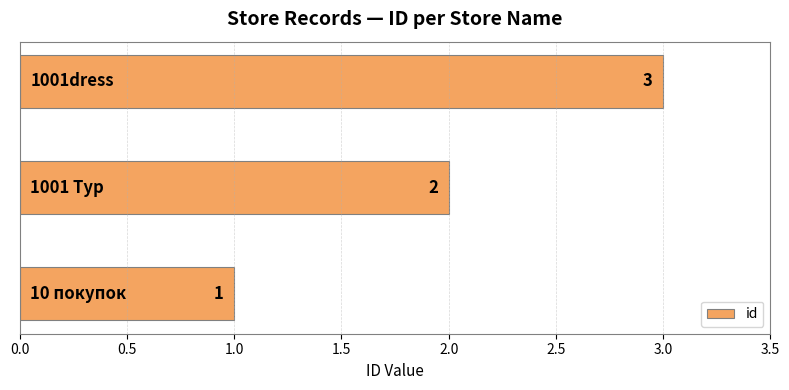

Are the bars grouped side by side (vs. stacked)?

No